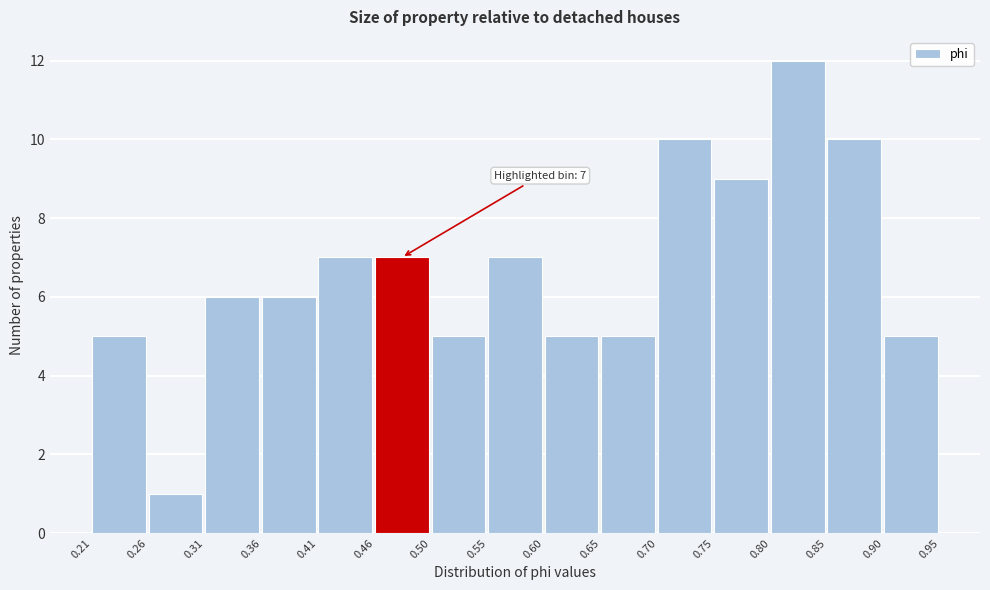

Over which range of the x-axis is the bar tallest?

0.80 to 0.85